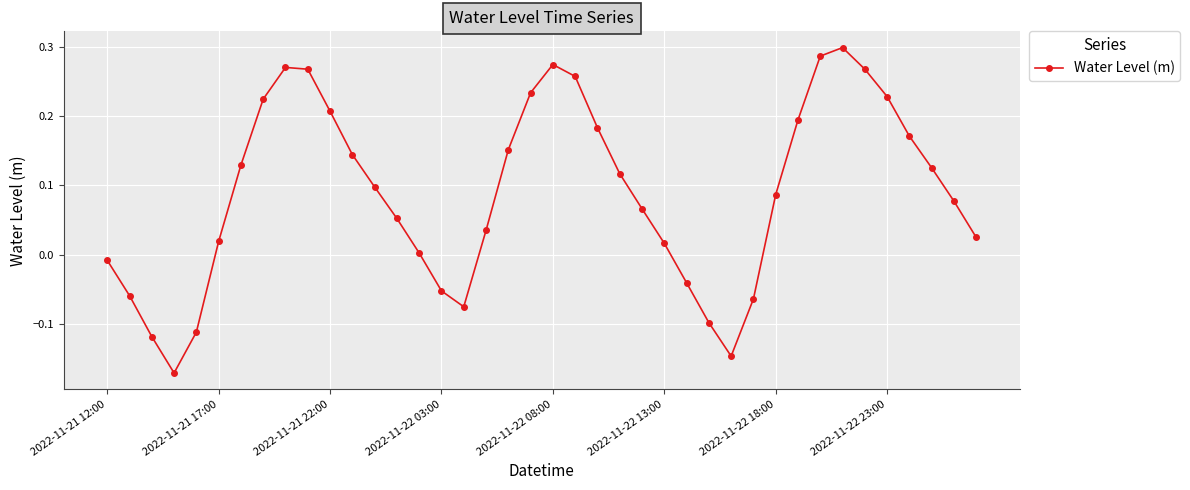

How many interior local valleys (lower than both neighbors) does the data have?

3